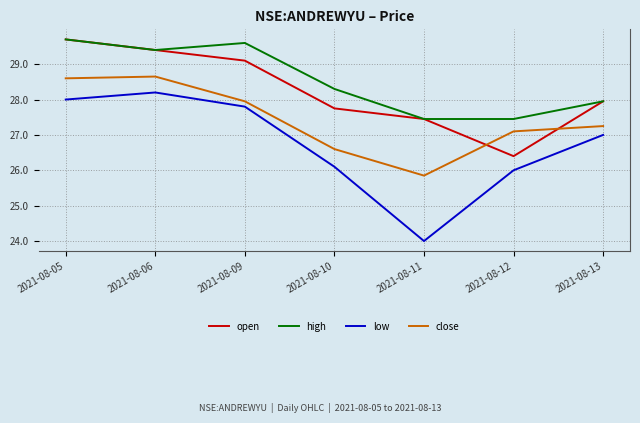

At which category does high reach its first local peak?

2021-08-09